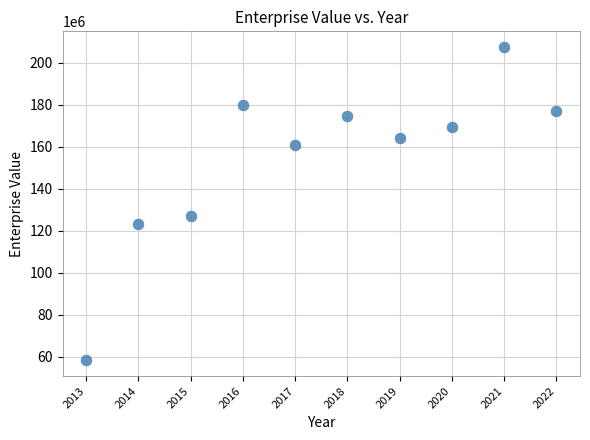

What Y value in the scatter plot is closest to 132966984?

127119400.9